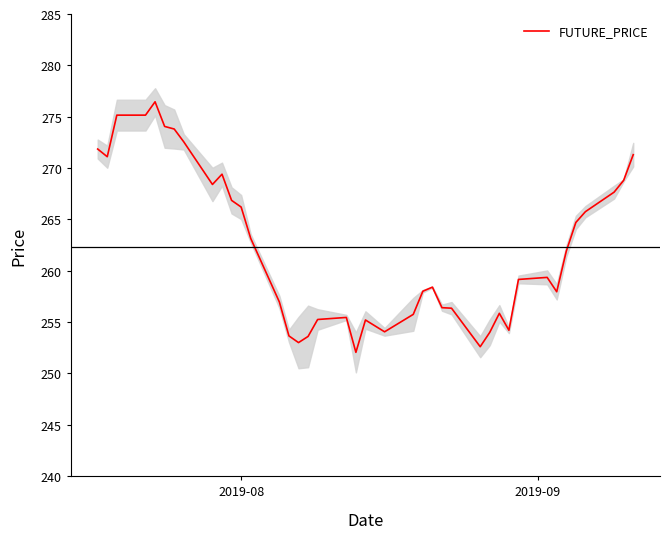

What is the minimum value for FUTURE_PRICE?

252.1